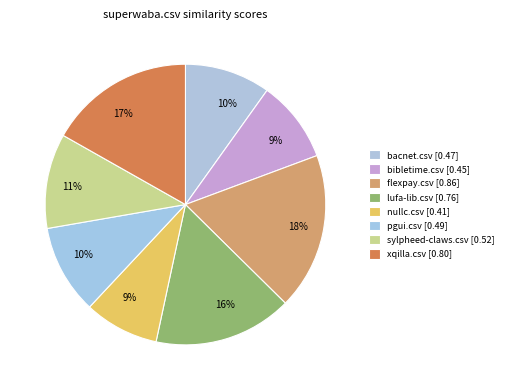

The lufa-lib.csv slice represents 25% of the pie. True or false?

False